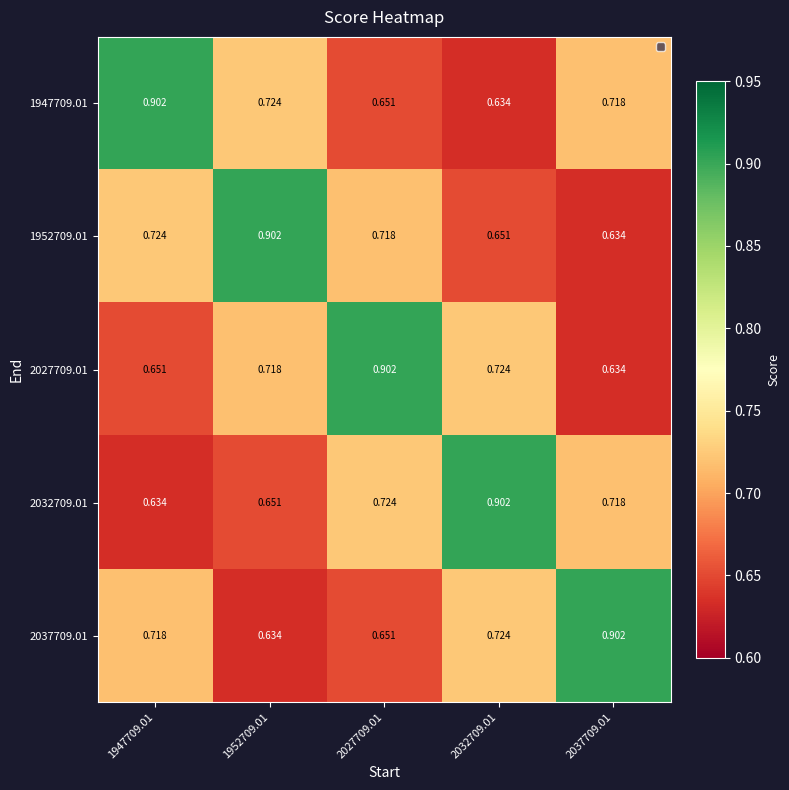

Is the value of 2037709.01 at 2027709.01 greater than the value of 1952709.01 at 1952709.01?

No